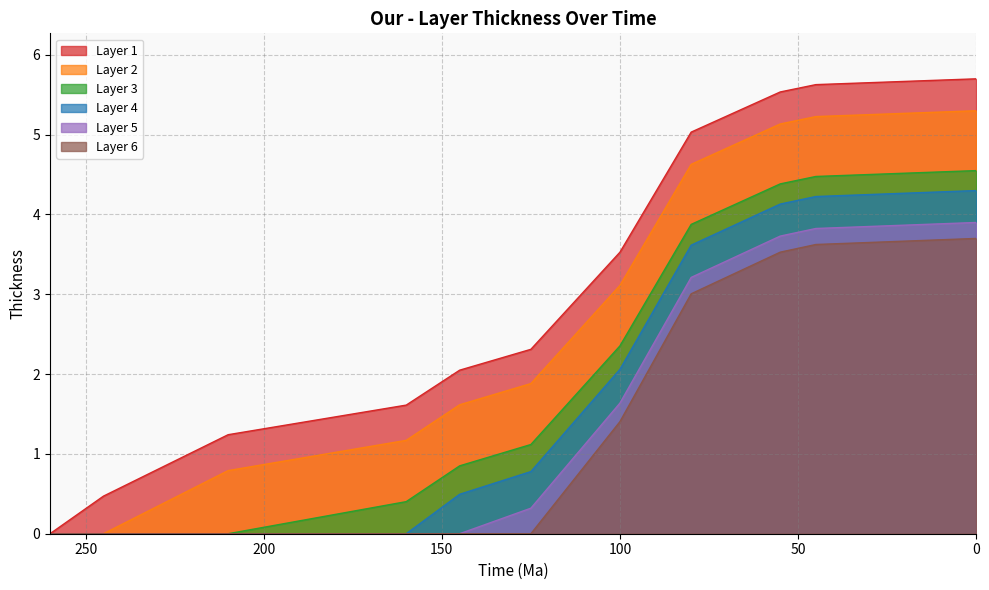

The value of Layer 5 at 160 is 0.0. True or false?

True